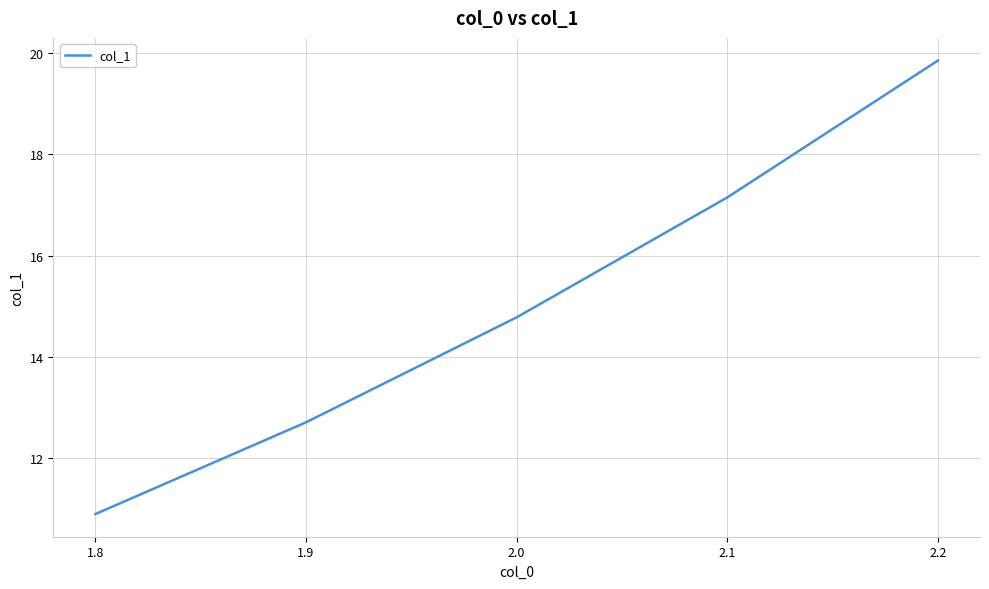

What position from the right is 2.0?

3